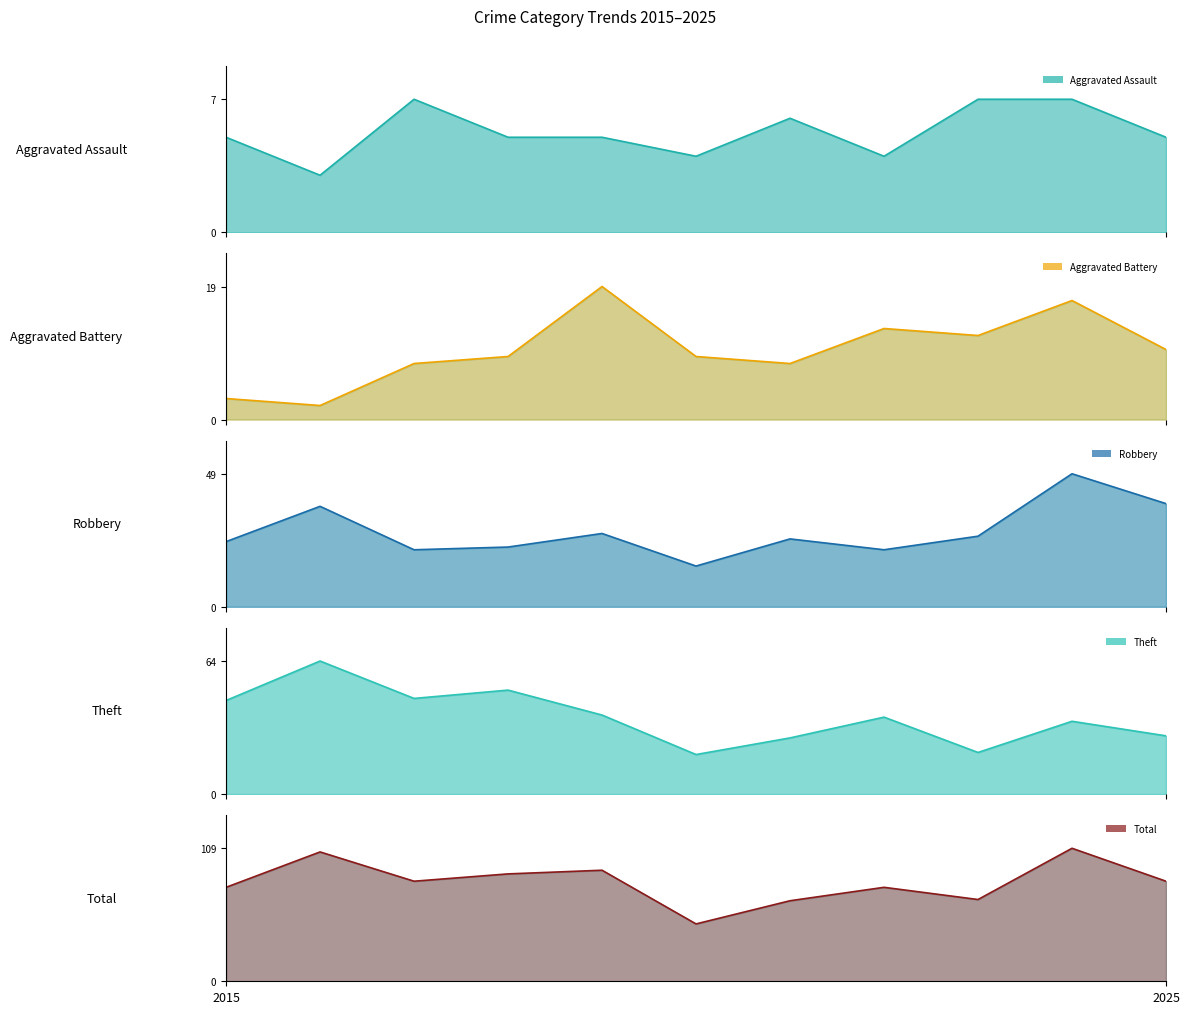

In Robbery, how many points are higher than both neighbors (excluding endpoints)?

4